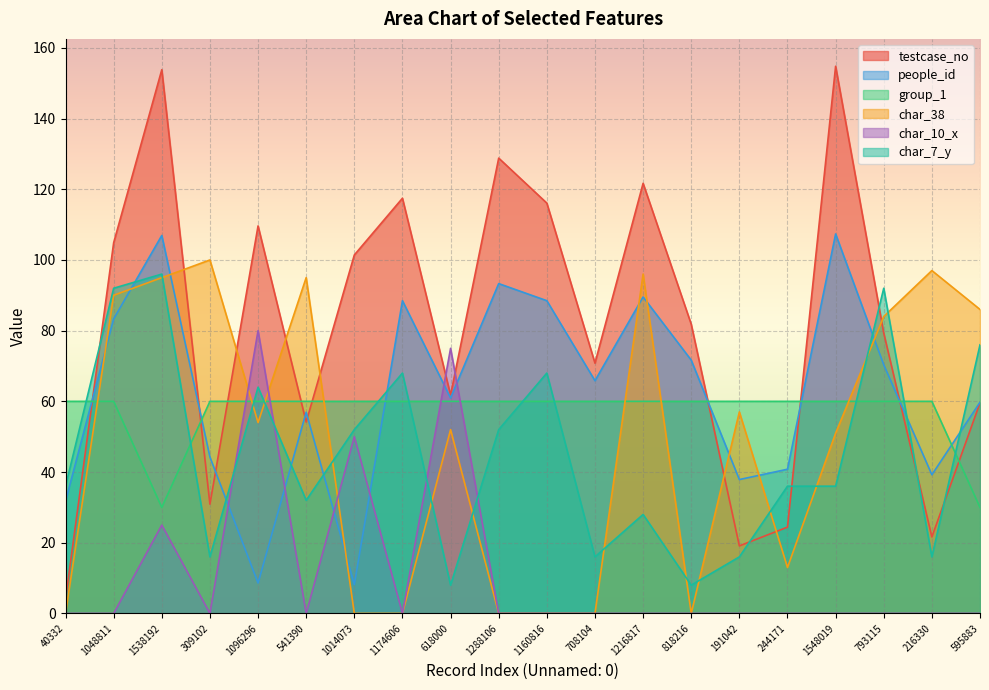

At how many categories does at least one series exceed 83?

14